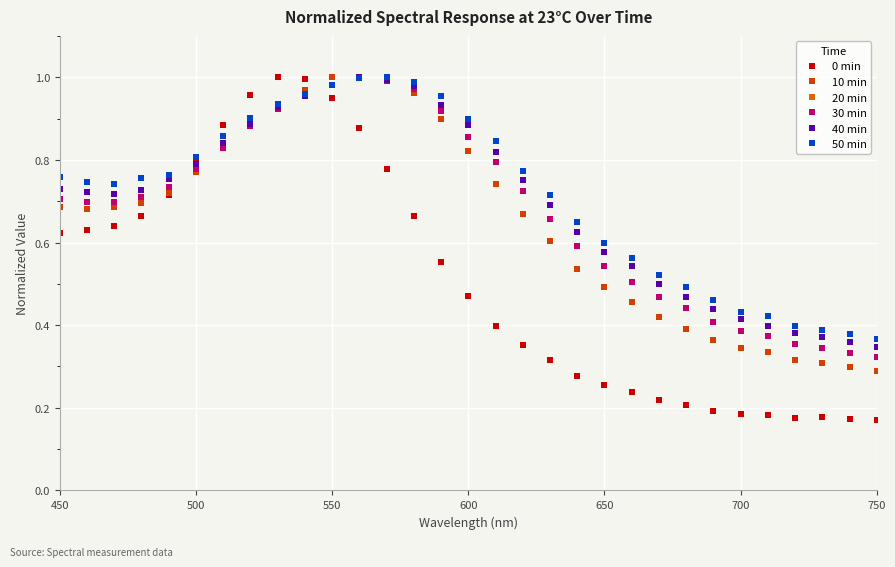

Does the chart have visible grid lines?

Yes